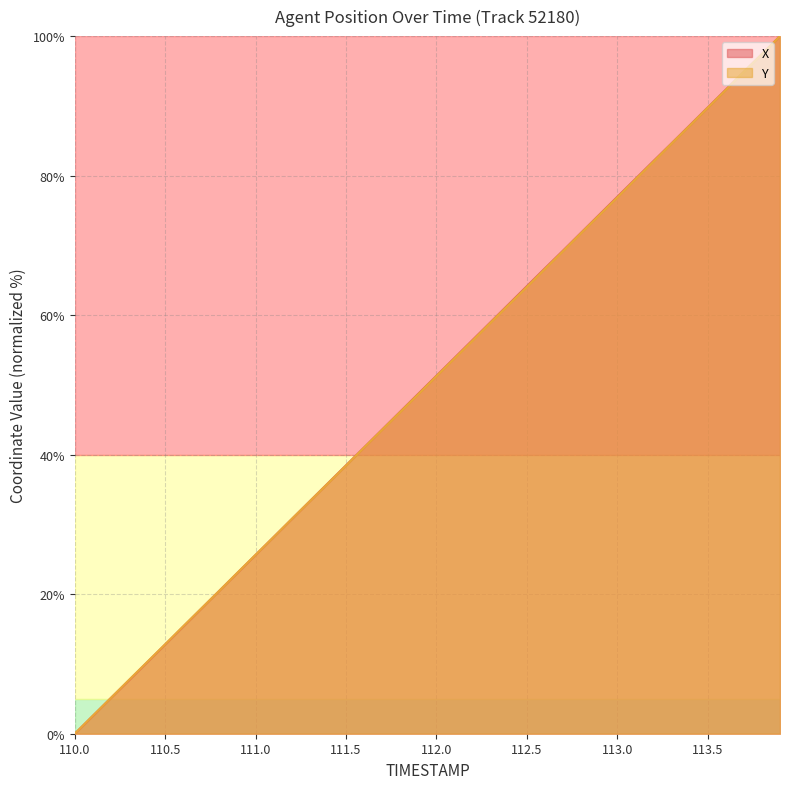

True or false: Y has more than 2 points higher than both neighbors.

False